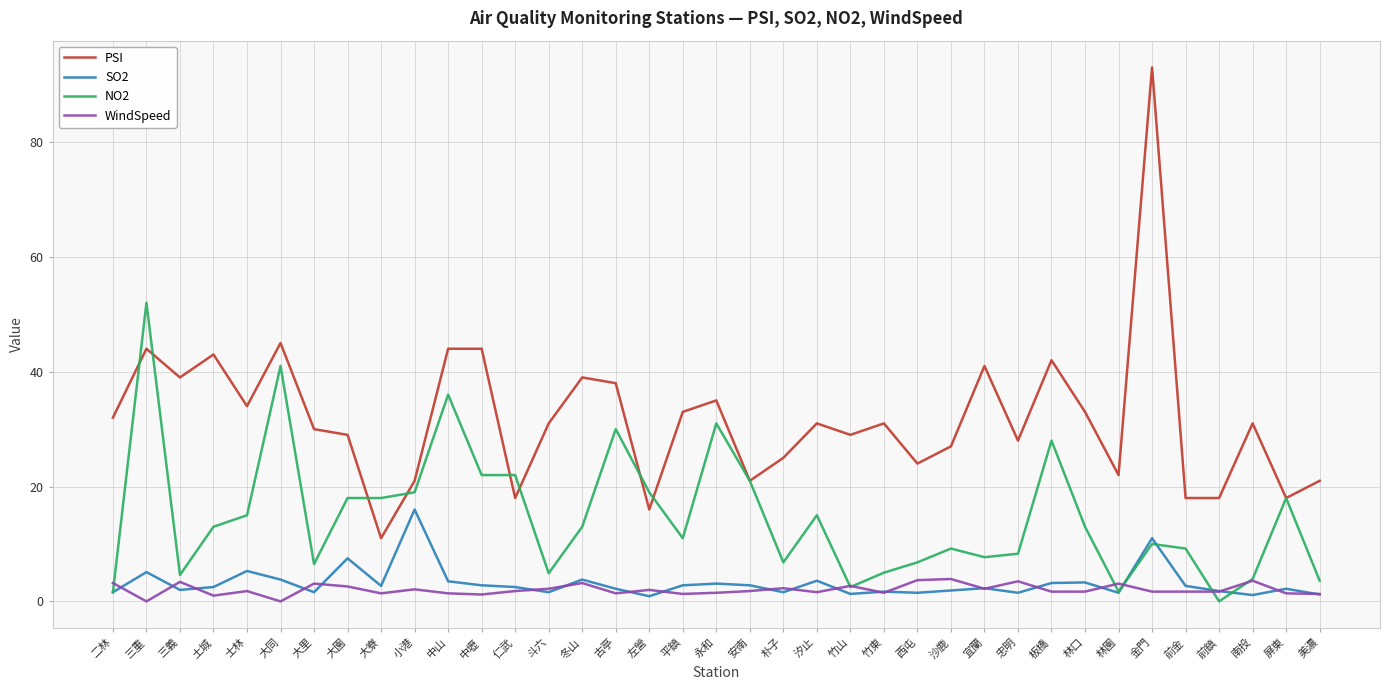

List the series in order of their peak value, highest first.

PSI, NO2, SO2, WindSpeed